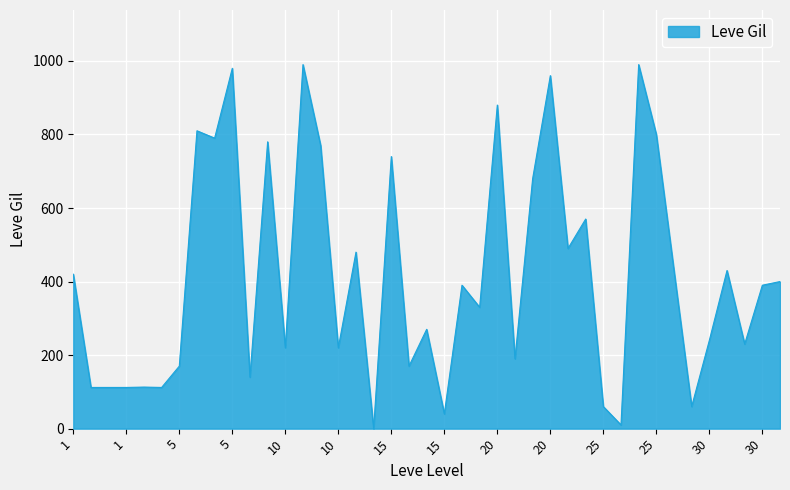

What is the maximum value shown in the chart?

990